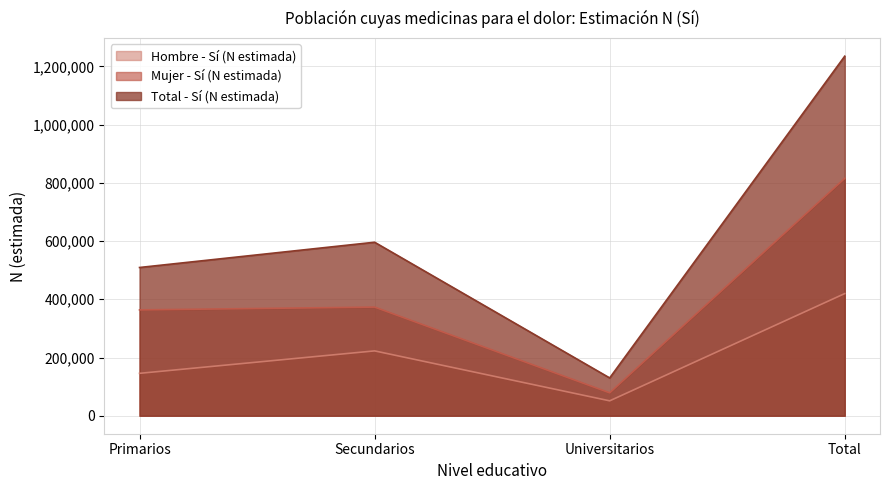

List the labels in order of Hombre - Sí (N estimada) value, smallest first.

Universitarios, Primarios, Secundarios, Total